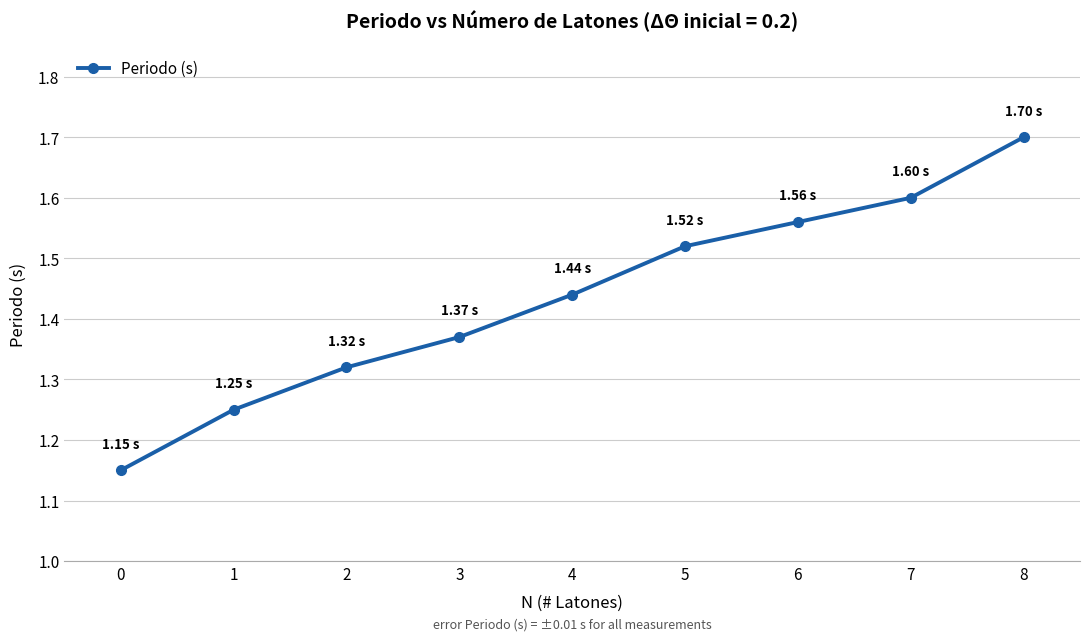

What is the change in value from 4 to 7?

+0.2